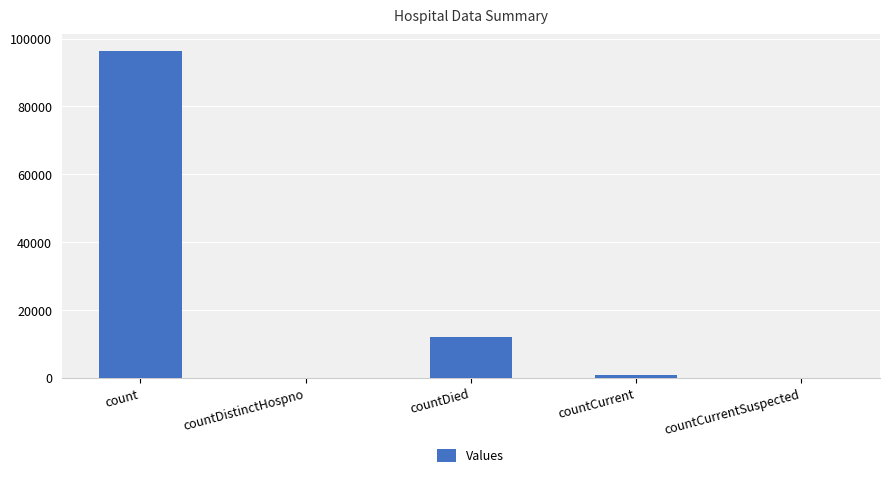

At which label is the value closest to 48183?

countDied